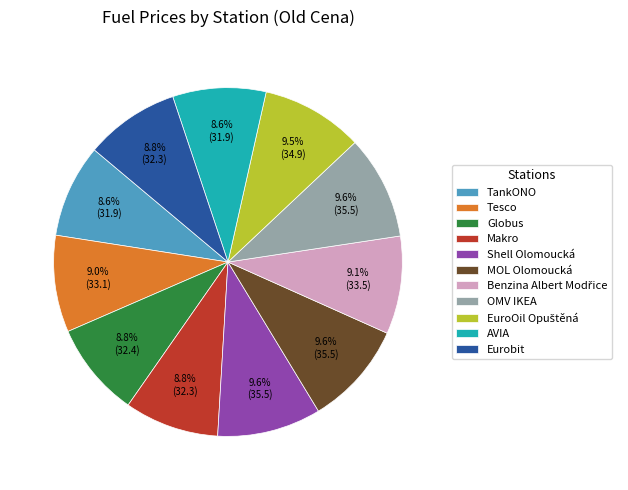

To the nearest percent, what is the average slice percentage?

9%